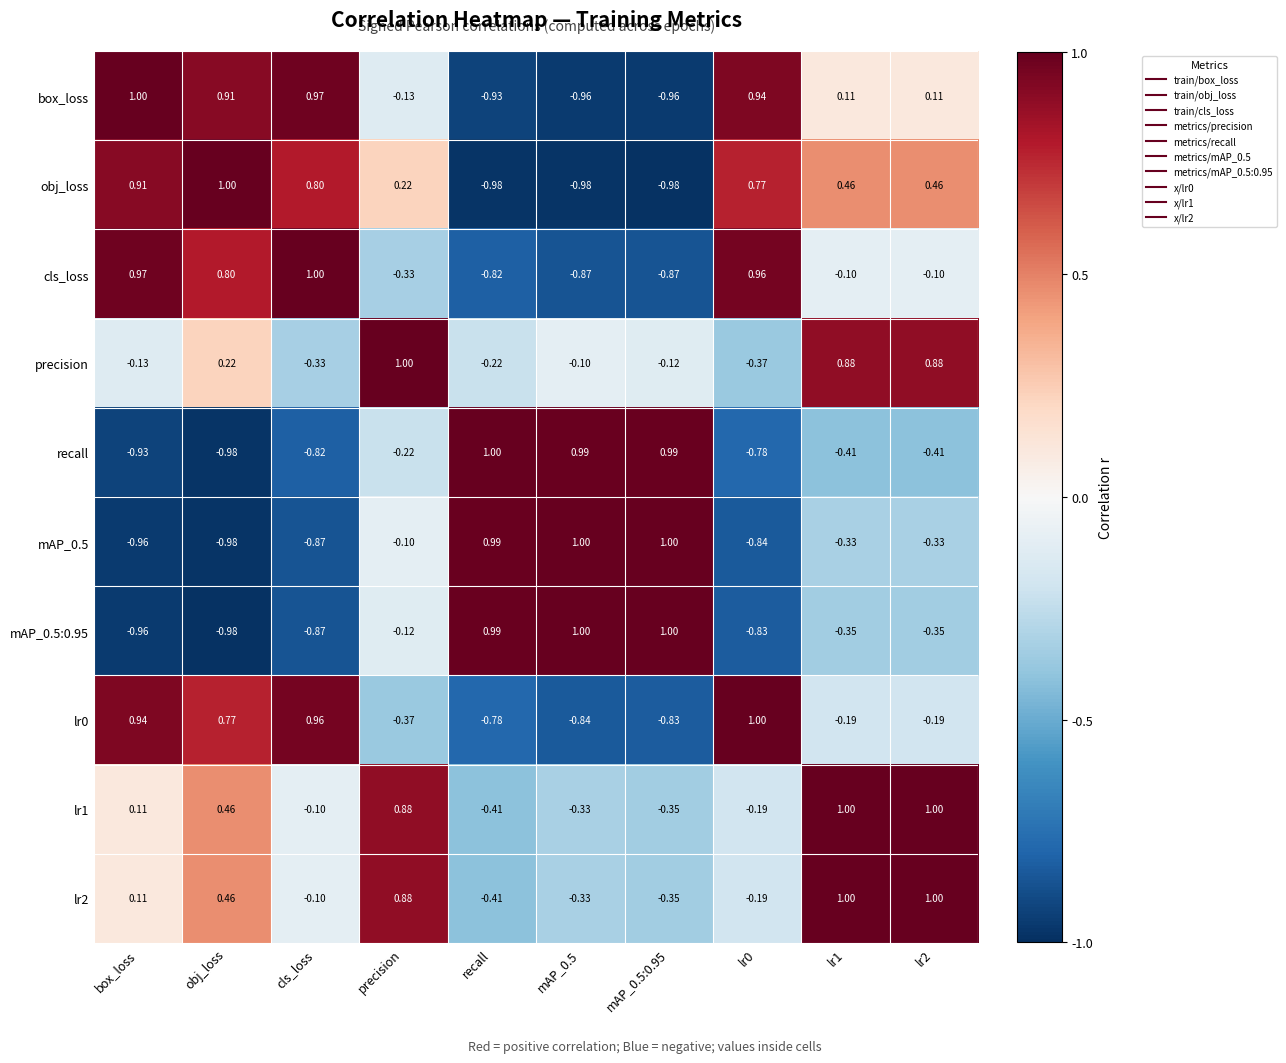

How many series are shown in this chart?

10